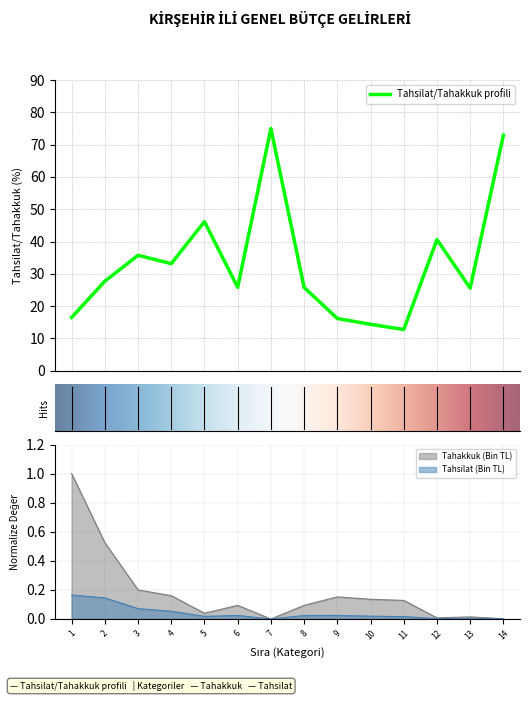

Reading right to left, what are all the values shown in this chart?

Tahakkuk: 0.0	0.0	0.0	0.1	0.1	0.2	0.1	0.0	0.1	0.0	0.2	0.2	0.5	1.0
Tahsilat: 0.0	0.0	0.0	0.0	0.0	0.0	0.0	0.0	0.0	0.0	0.1	0.1	0.1	0.2
Tahsilat/Tahakkuk (%): 72.9	25.6	40.6	12.8	14.4	16.2	25.8	75.0	25.8	46.1	33.2	35.7	27.7	16.5